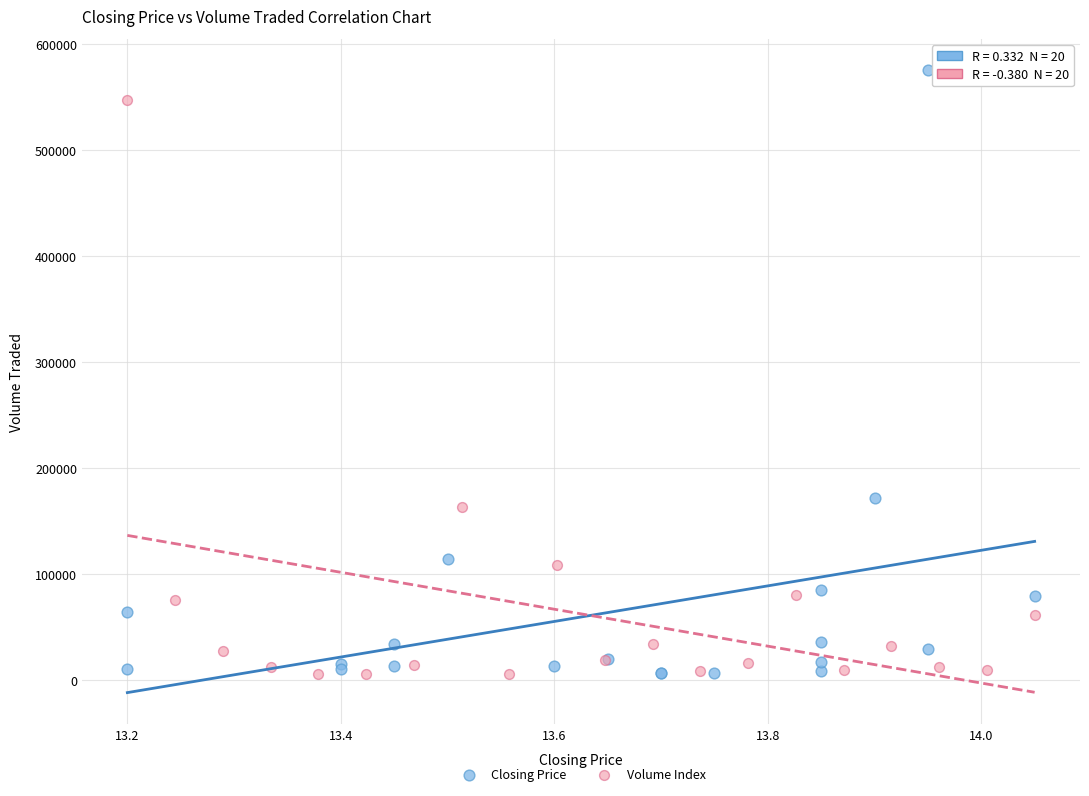

Which series reaches the maximum Y coordinate?

Closing Price